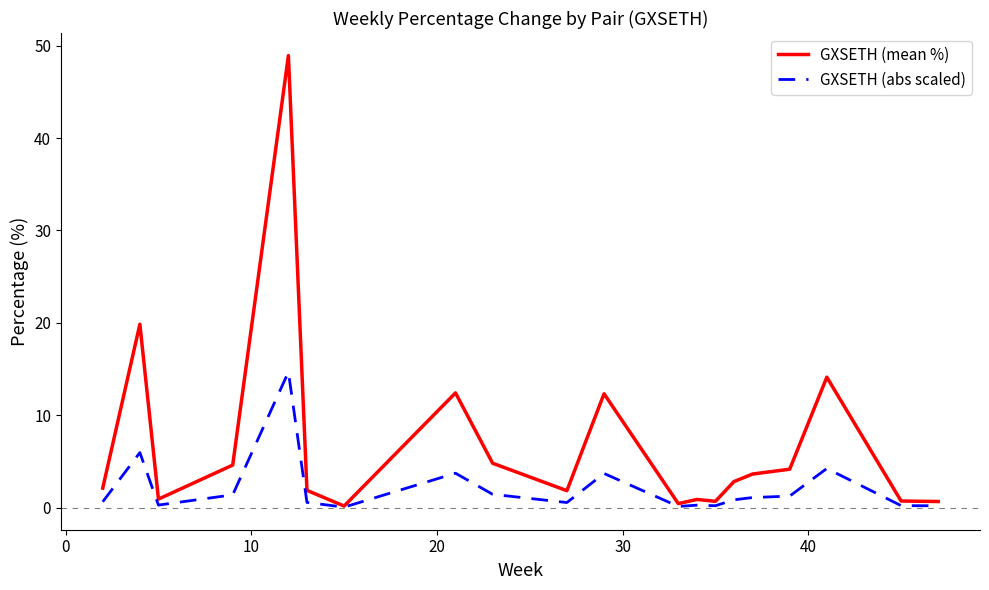

What is the highest value of the GXSETH (abs scaled) series?

14.7